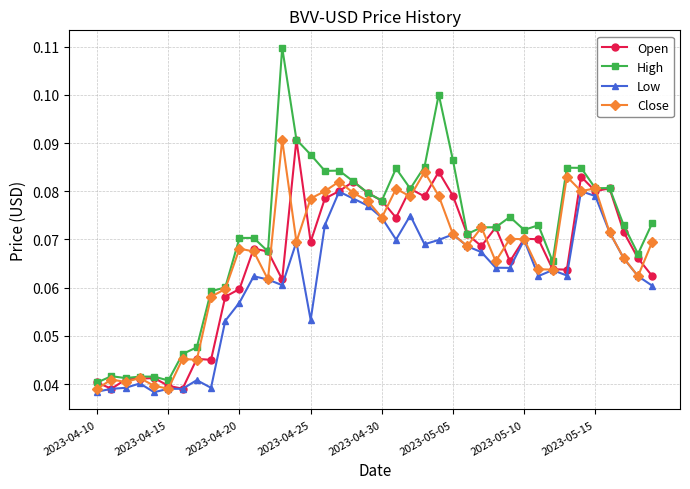

True or false: Low has more than 1 interior local peaks.

True